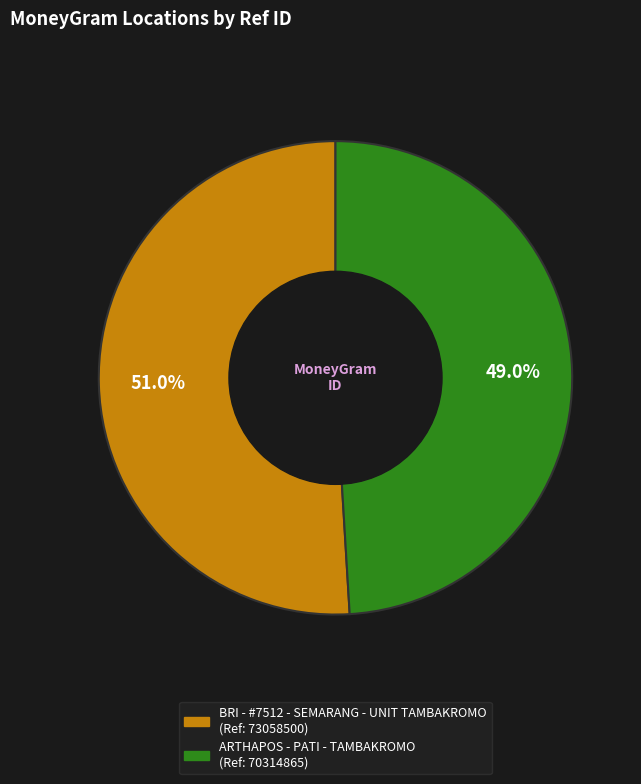

Between BRI - #7512 - SEMARANG - UNIT TAMBAKROMO and ARTHAPOS - PATI - TAMBAKROMO, which is larger?

BRI - #7512 - SEMARANG - UNIT TAMBAKROMO